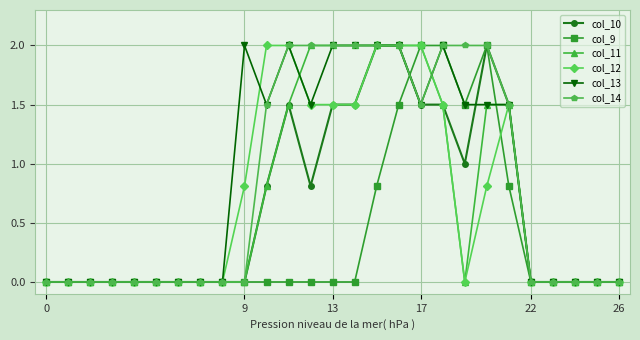

Is this an area chart (filled region under the line)?

No